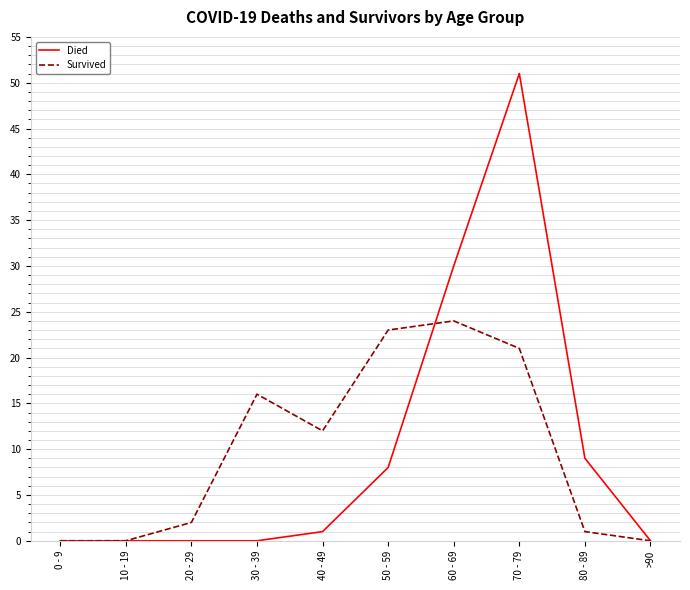

How many distinct data groups are displayed?

2